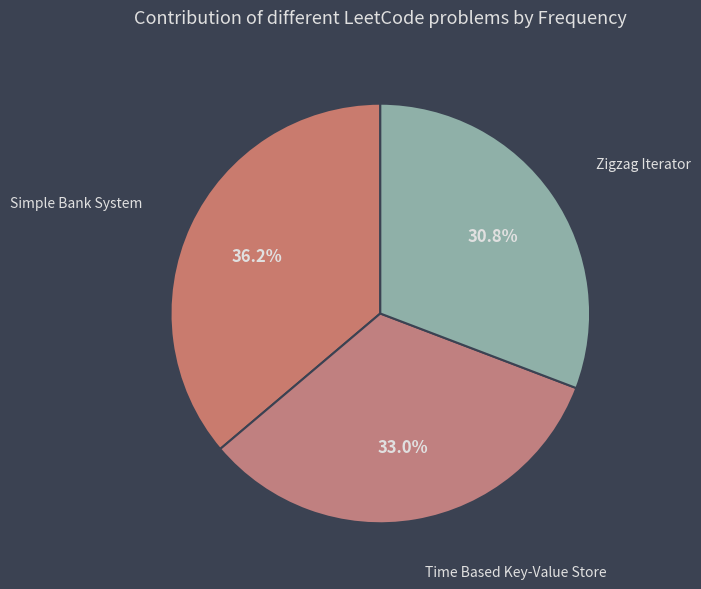

Does Simple Bank System account for over 50% of the chart?

No